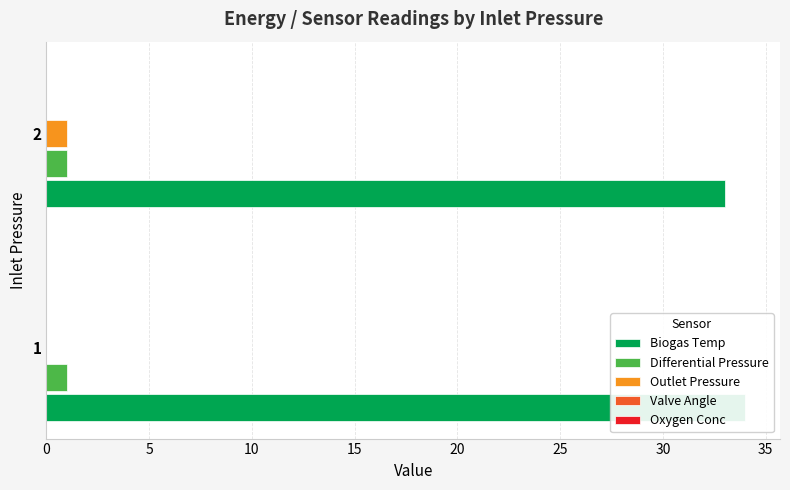

What are all the series names shown in the legend?

Biogas Temp, Differential Pressure, Outlet Pressure, Valve Angle, Oxygen Conc